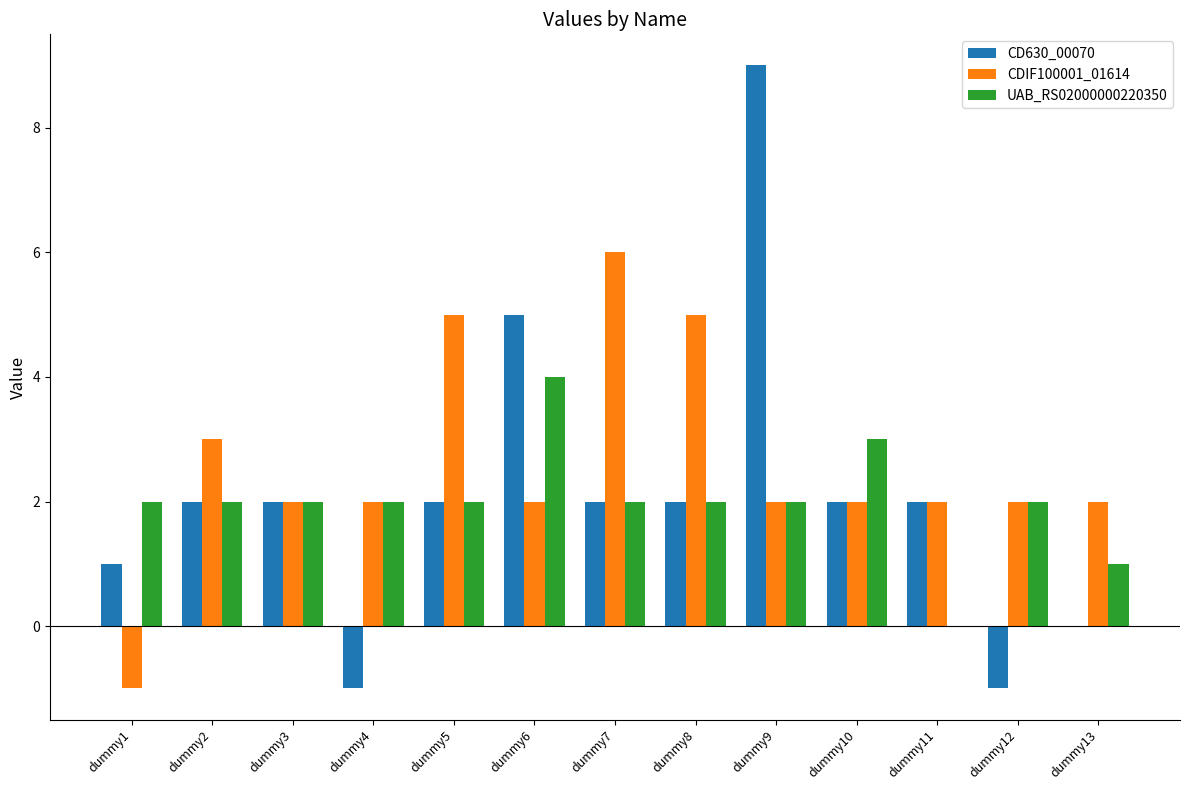

Does the chart contain stacked bars?

No